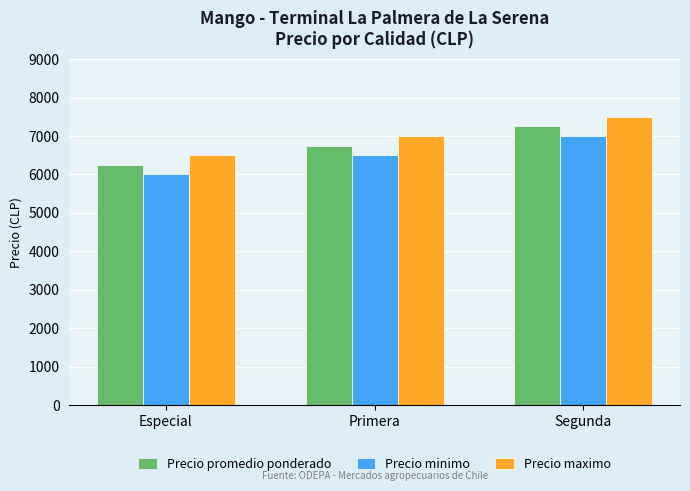

Rank the series at Especial from lowest to highest value.

Precio minimo, Precio promedio ponderado, Precio maximo